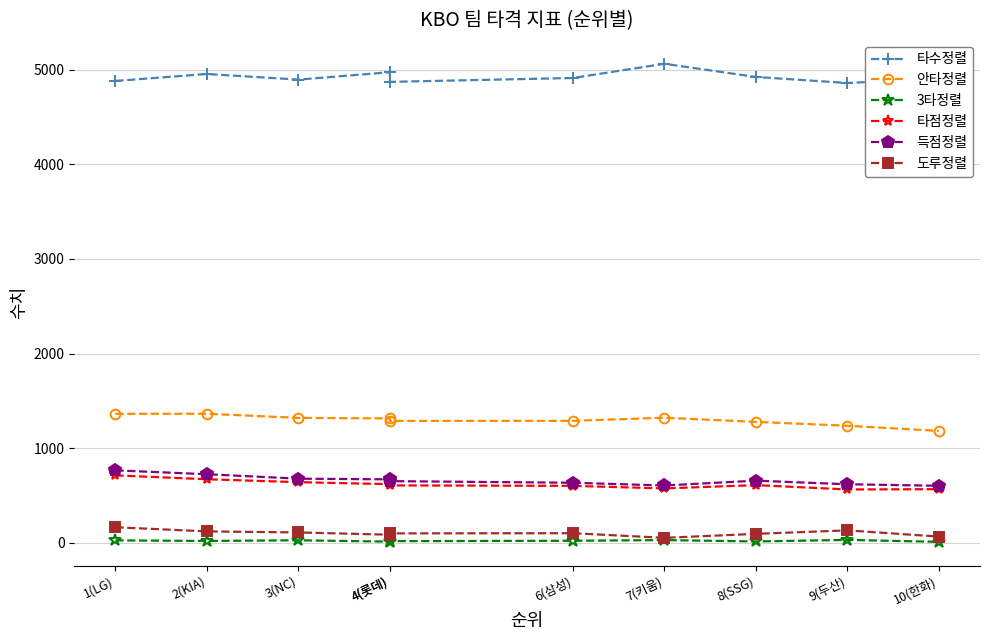

What is the approximate value of 도루정렬 at 3(NC), to the nearest 10?

110